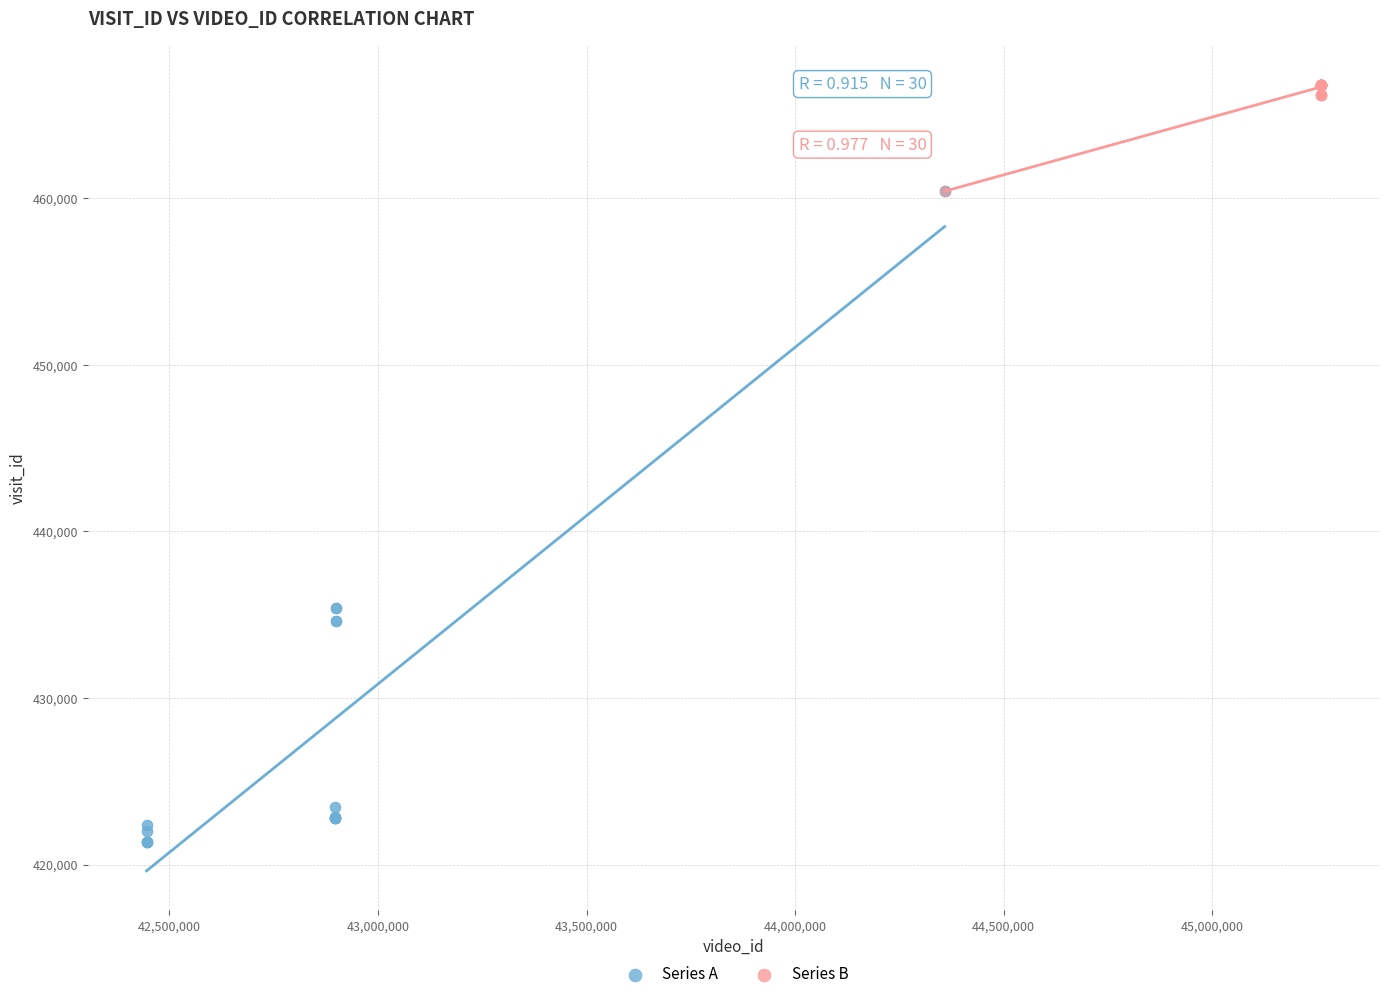

Which series reaches the minimum Y coordinate?

Series A